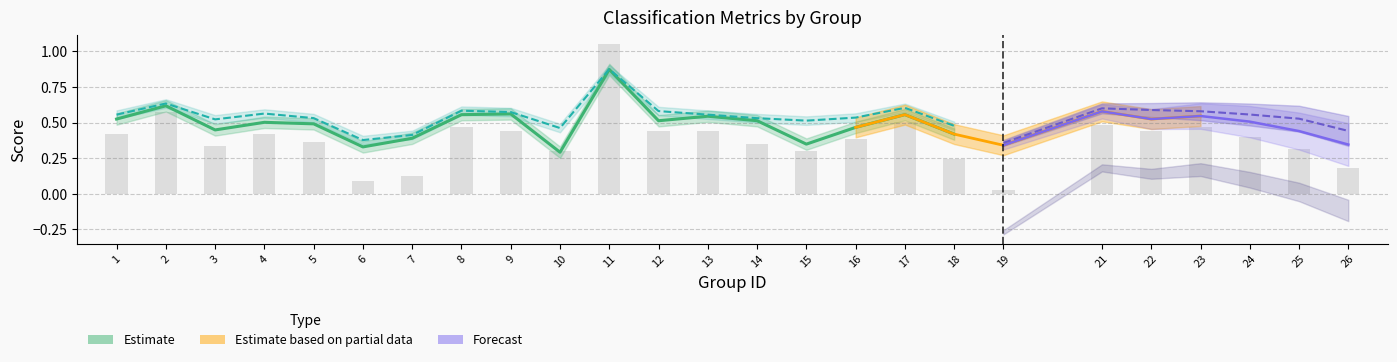

Between 10 and 25, which is larger?

25